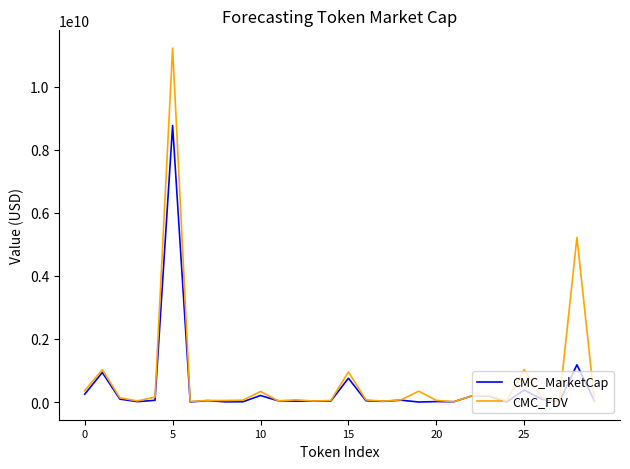

List the series in order of their peak value, highest first.

CMC_FDV, CMC_MarketCap